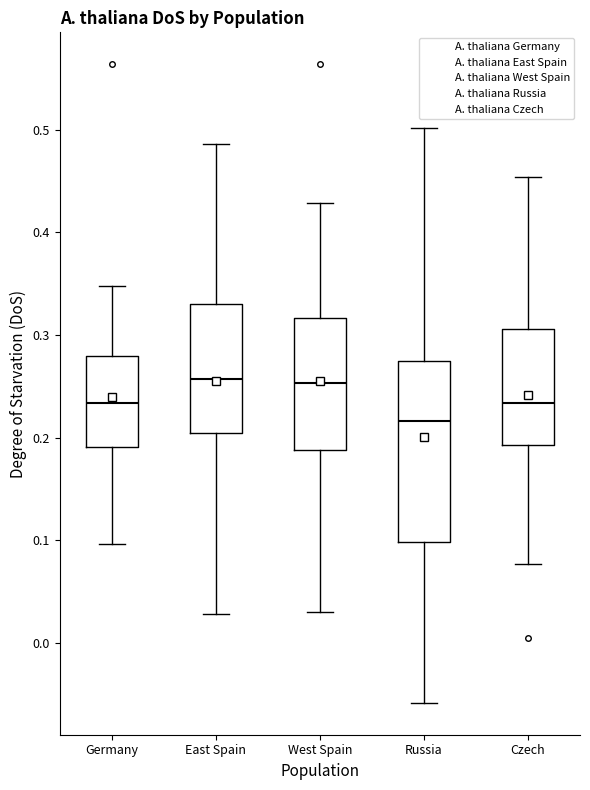

Where is the lower edge of the box for East Spain on the y-axis? The values are not printed on the chart, so give them approximately, as read against the axis.

0.20